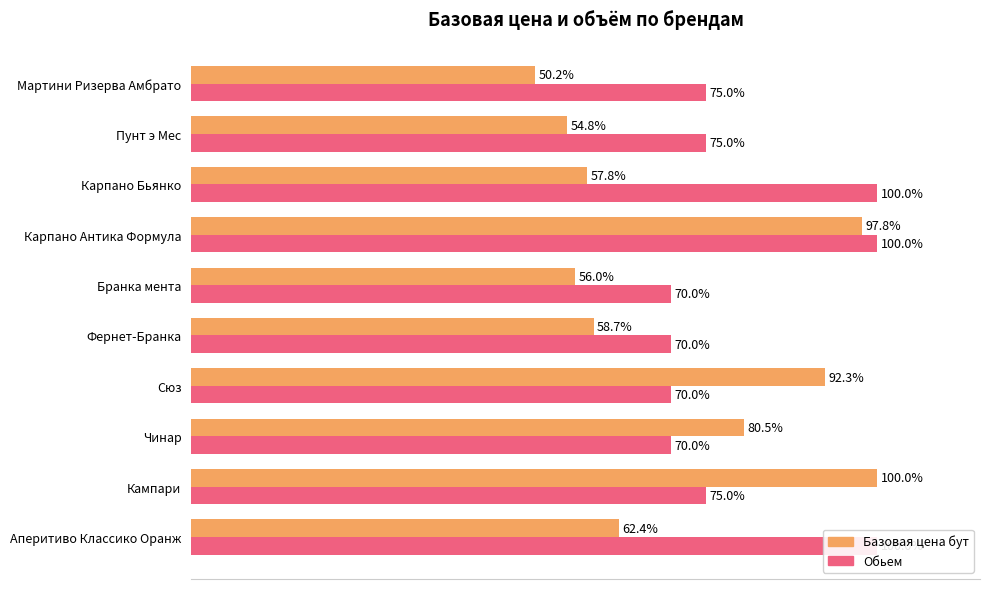

Which series has the widest spread of values?

Базовая цена бут